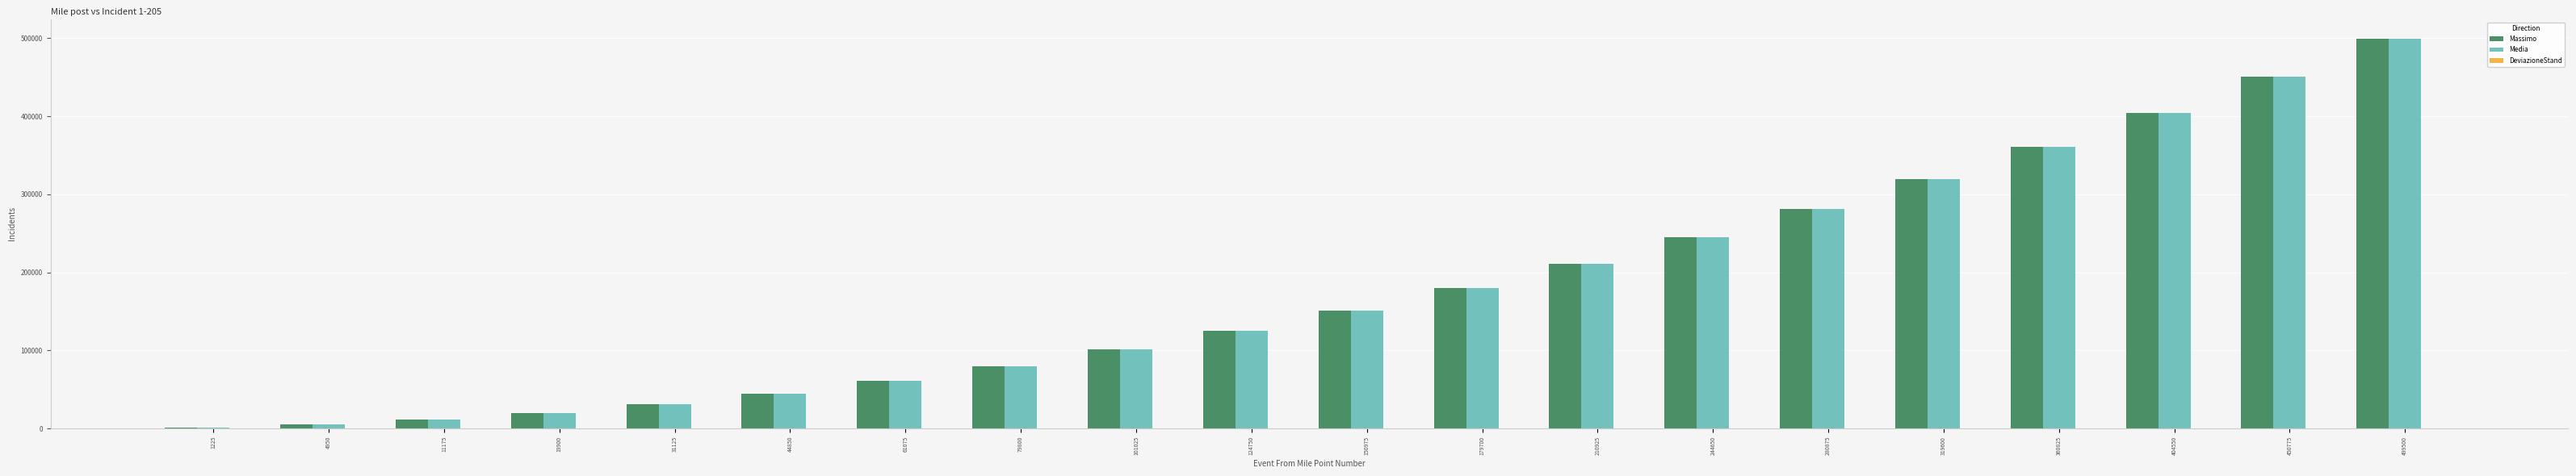

The Massimo series shows 282139 at 499500. True or false?

False